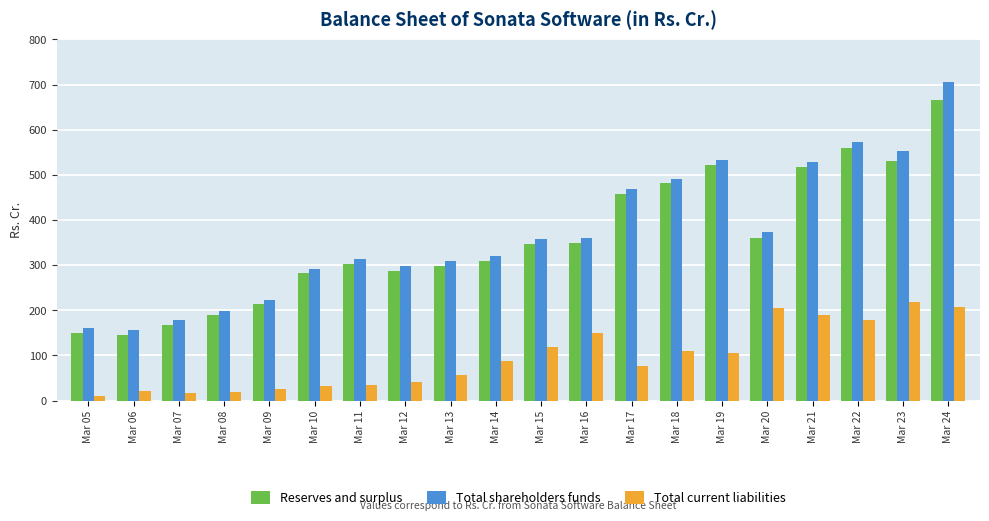

What is the difference between the second highest and second lowest values in the Total shareholders funds series?

410.8